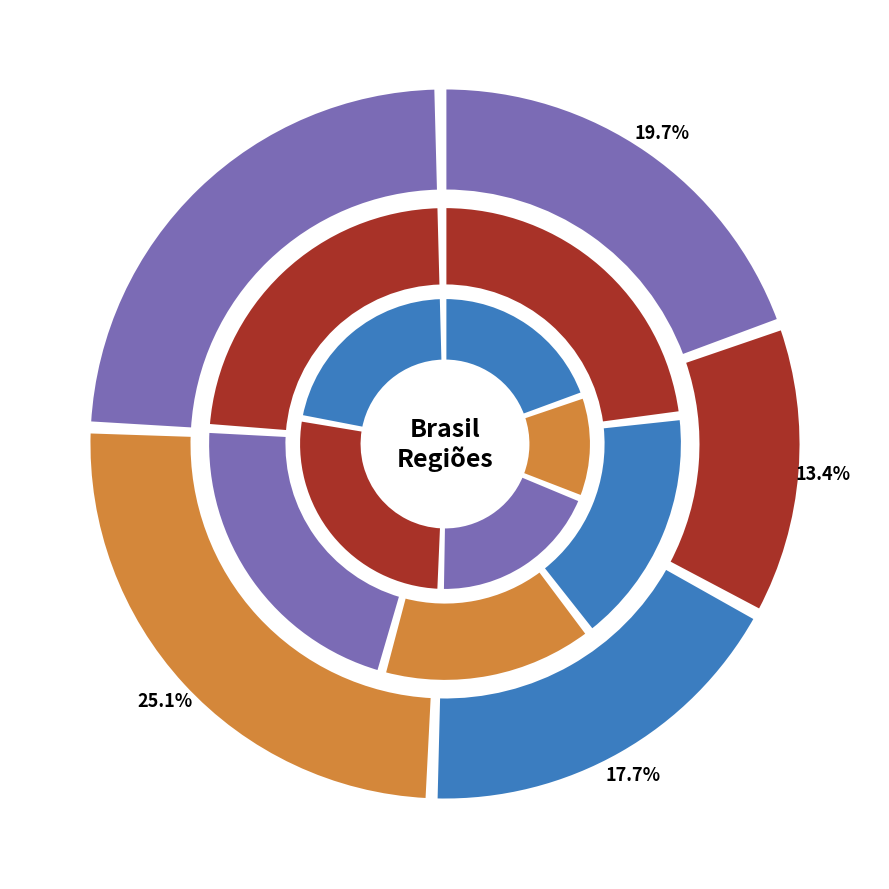

Does Sul account for over 50% of the chart?

No